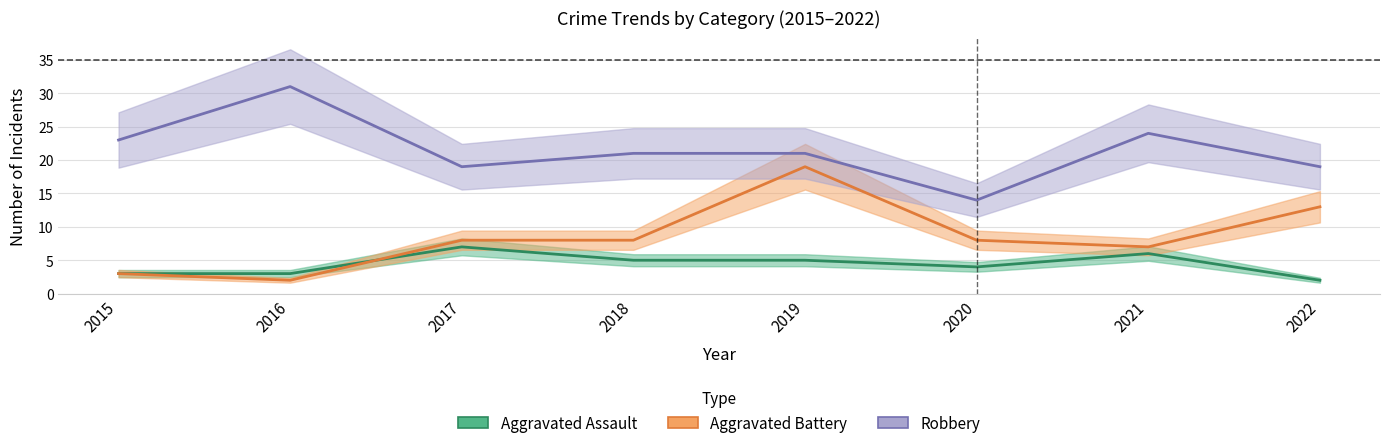

Where is the first local minimum for Robbery?

2017